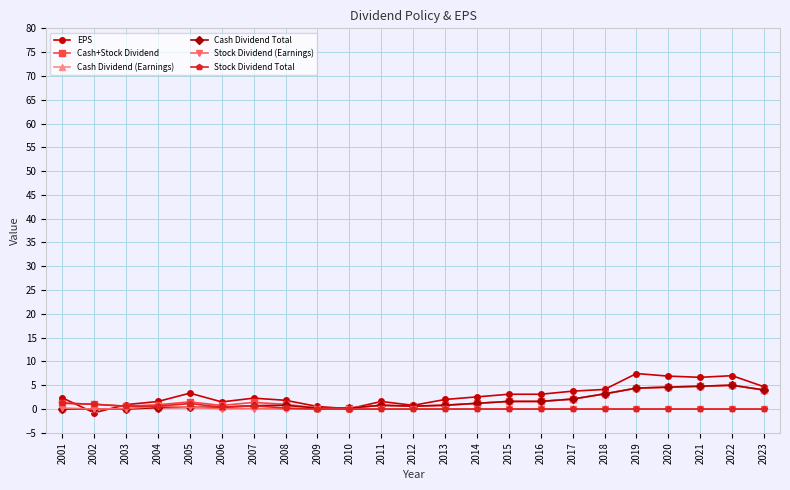

List the series in order of their peak value, lowest first.

Stock Dividend (Earnings), Stock Dividend Total, Cash+Stock Dividend, Cash Dividend (Earnings), Cash Dividend Total, EPS